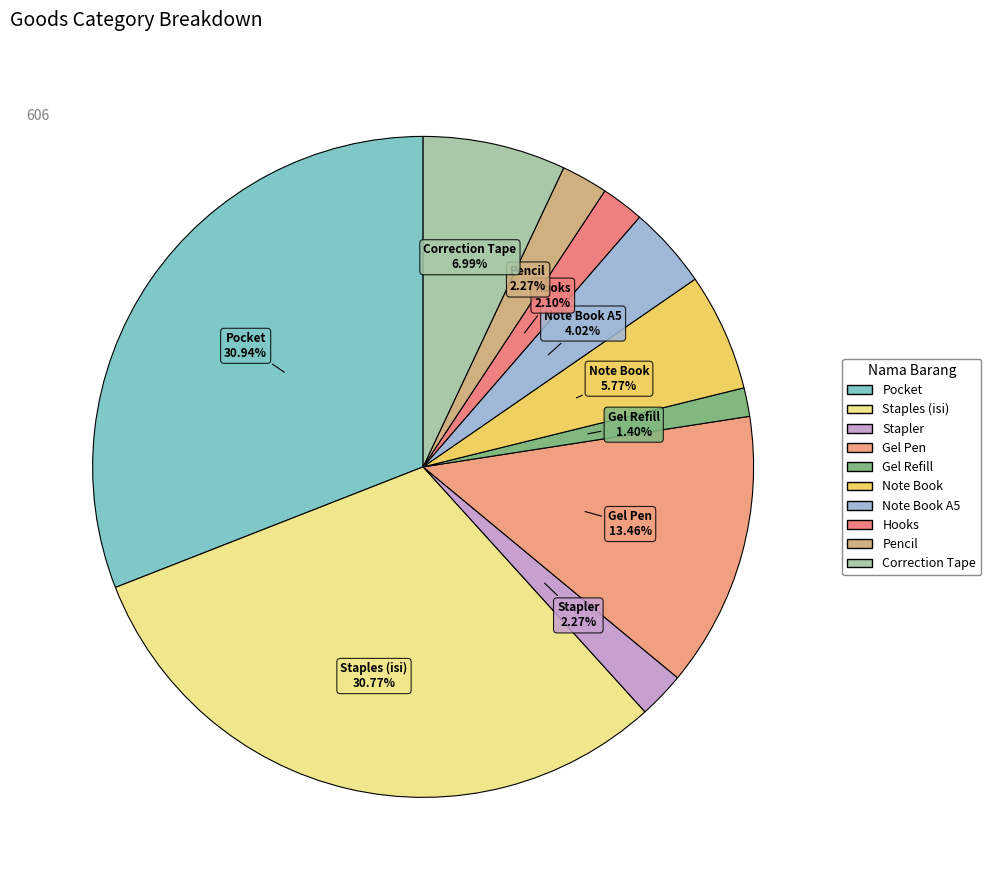

How many slices are in this pie chart?

10